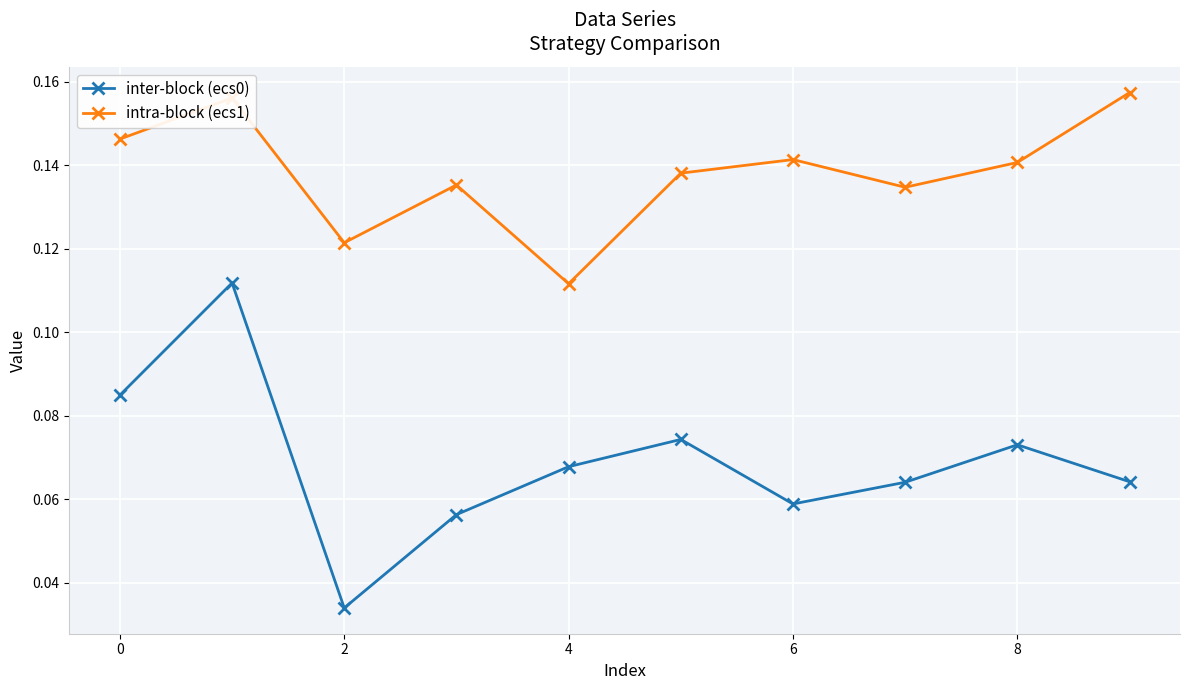

True or false: intra-block (ecs1) has more than 0 points higher than both neighbors.

True